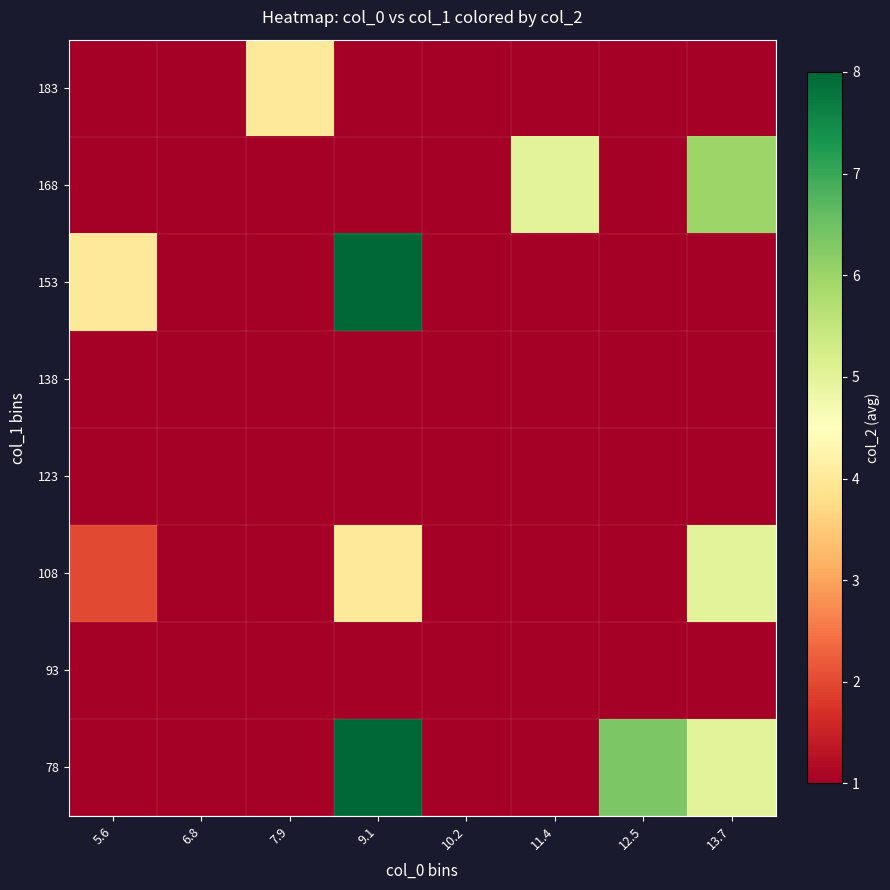

Between 6.8 and 13.7, which is larger?

13.7